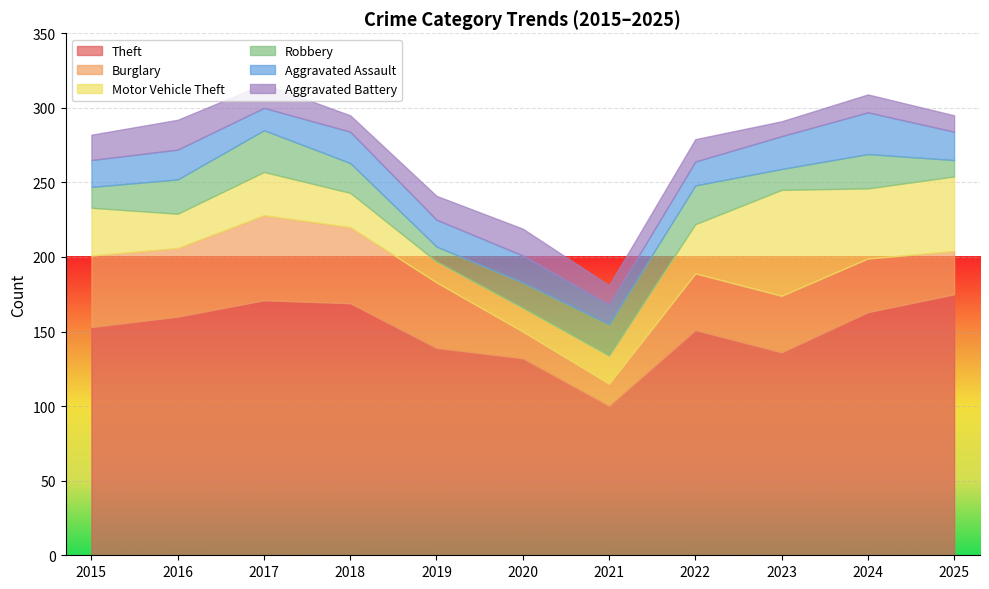

Reading left to right, transcribe all the data shown in this chart.

Theft: 2015=153	2016=160	2017=171	2018=169	2019=139	2020=132	2021=100	2022=151	2023=136	2024=163	2025=175
Burglary: 2015=48	2016=46	2017=57	2018=51	2019=44	2020=18	2021=15	2022=38	2023=38	2024=36	2025=29
Motor Vehicle Theft: 2015=32	2016=23	2017=29	2018=23	2019=14	2020=16	2021=19	2022=33	2023=71	2024=47	2025=50
Robbery: 2015=14	2016=23	2017=28	2018=20	2019=10	2020=17	2021=21	2022=26	2023=14	2024=23	2025=11
Aggravated Assault: 2015=18	2016=20	2017=15	2018=21	2019=18	2020=18	2021=13	2022=16	2023=22	2024=28	2025=19
Aggravated Battery: 2015=17	2016=20	2017=16	2018=11	2019=16	2020=18	2021=13	2022=15	2023=10	2024=12	2025=11